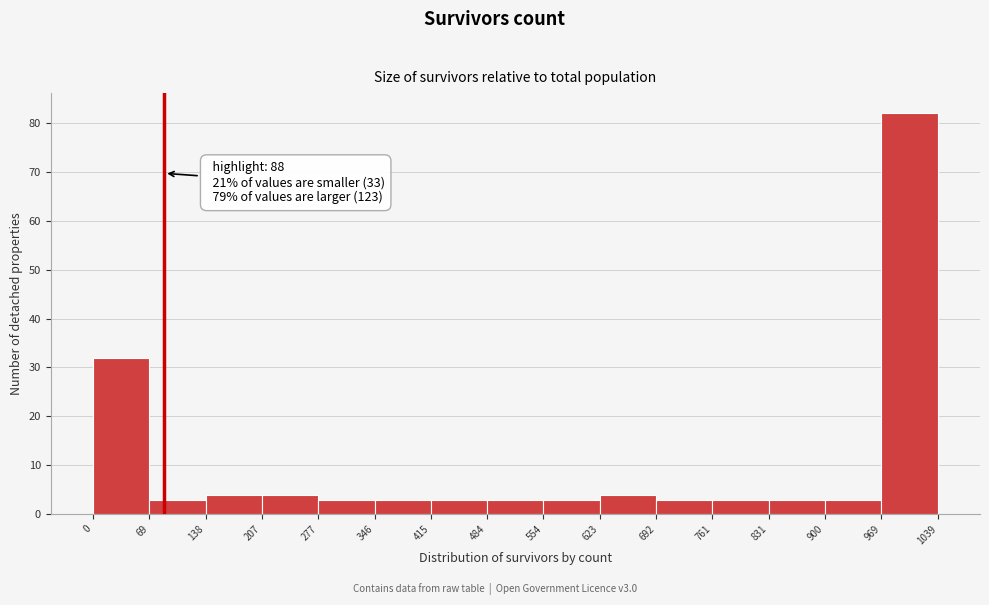

Over which range of the x-axis is the bar tallest?

969 to 1039